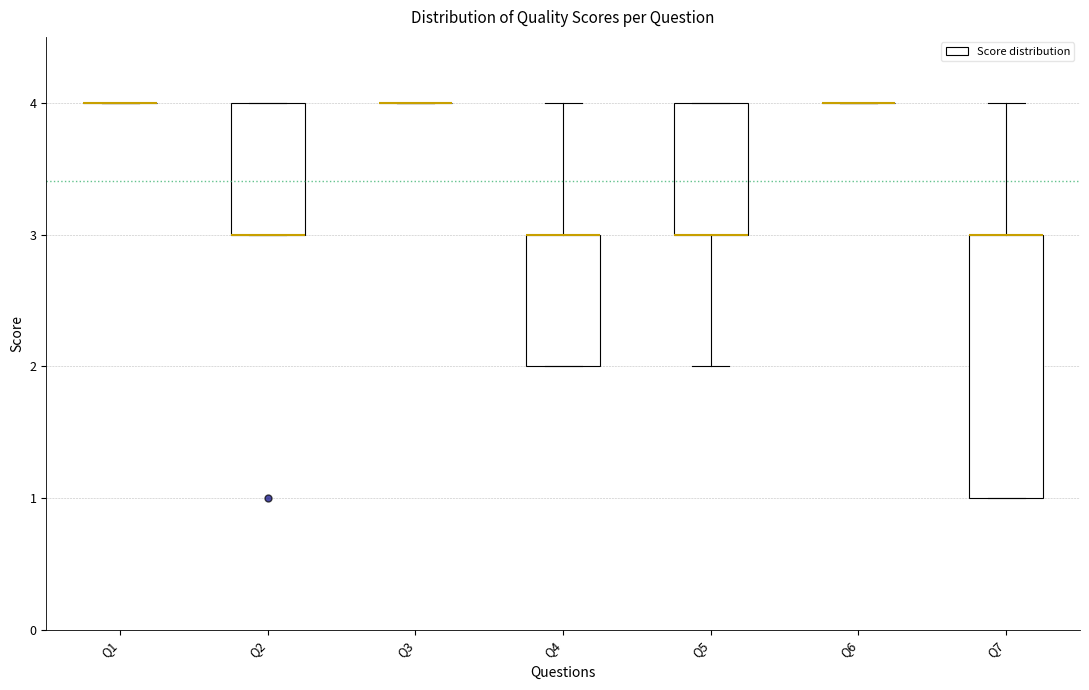

Reading left to right, read every box against the y-axis: the position of its median line, the range the box covers, and the ends of its whiskers. The values are not printed on the chart, so give them approximately, as read against the axis.

Q1: box collapsed to a line at 4, whiskers 4 to 4
Q2: median 3 (drawn on the box's lower edge), box 3 to 4, whiskers 3 to 4
Q3: box collapsed to a line at 4, whiskers 4 to 4
Q4: median 3 (drawn on the box's upper edge), box 2 to 3, whiskers 2 to 4
Q5: median 3 (drawn on the box's lower edge), box 3 to 4, whiskers 2 to 4
Q6: box collapsed to a line at 4, whiskers 4 to 4
Q7: median 3 (drawn on the box's upper edge), box 1 to 3, whiskers 1 to 4